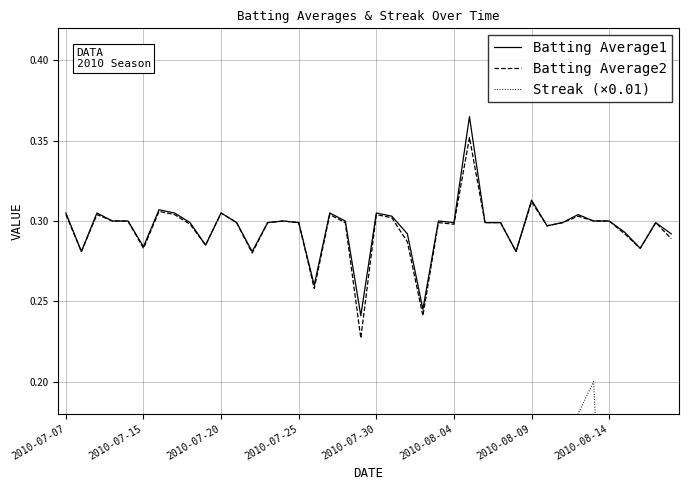

At which category does Streak (×0.01) reach its first local peak?

2010-07-20